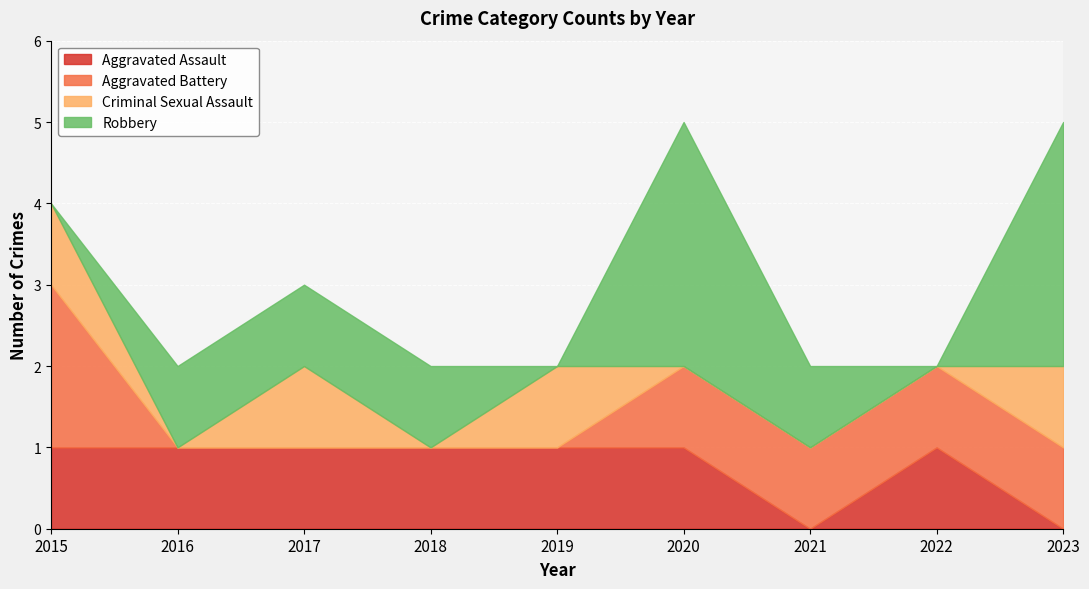

At which category is the sum across all series the highest?

2020